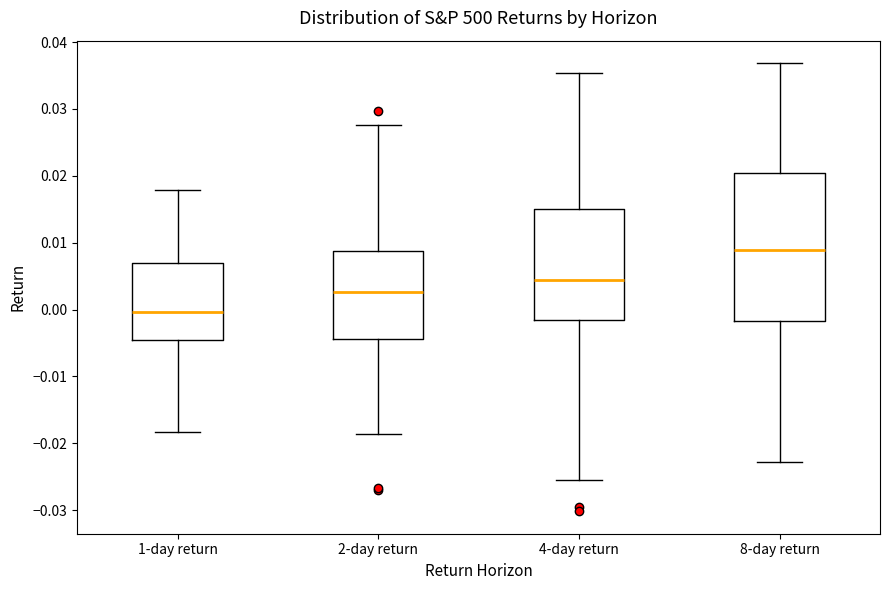

Where does the lower whisker of the box for 4-day return end on the y-axis? The values are not printed on the chart, so give them approximately, as read against the axis.

-0.025